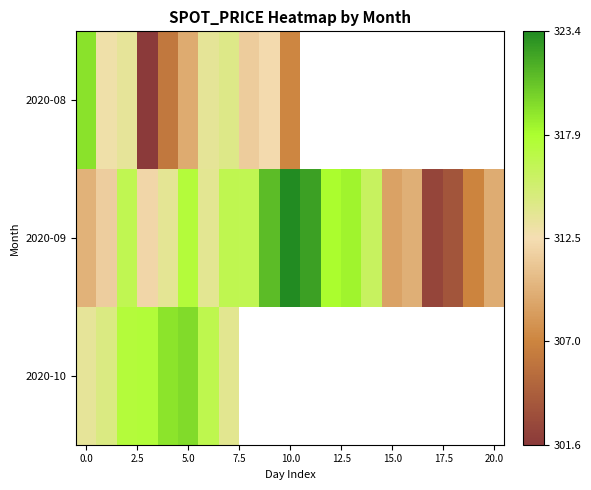

List the series in order of their overall mean, lowest first.

2020-08, 2020-09, 2020-10